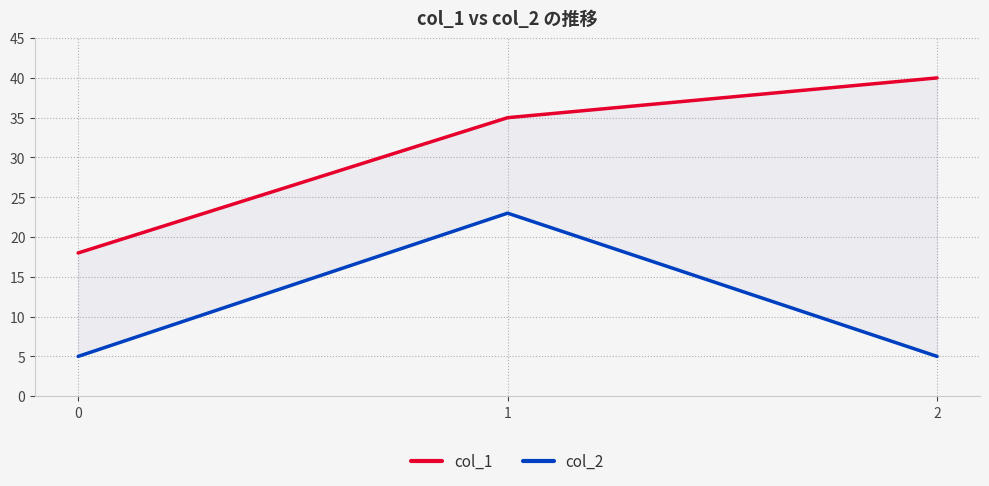

At which category is the sum across all series the highest?

1